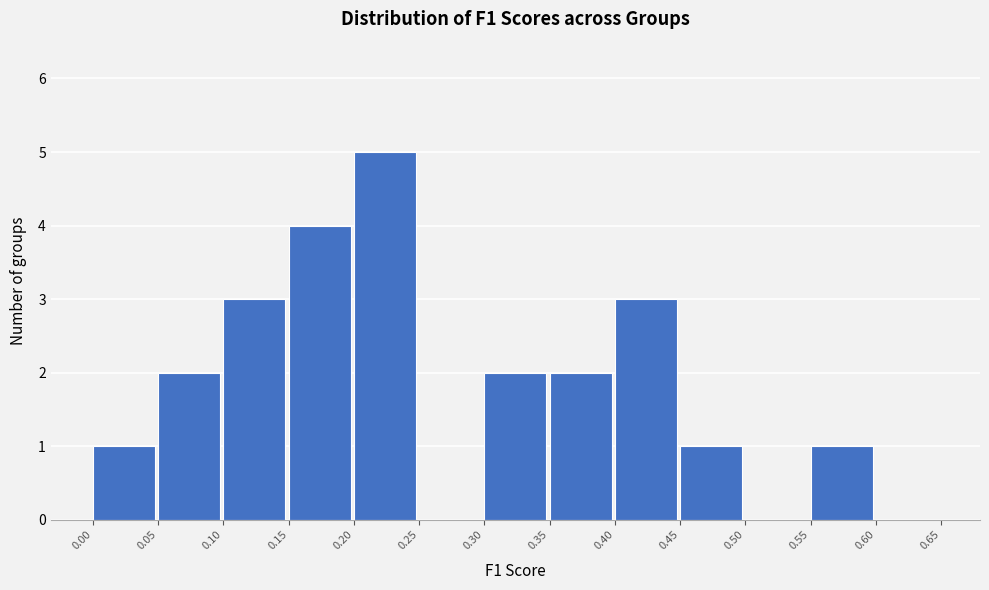

Which range on the x-axis has the tallest bar?

0.20 to 0.25